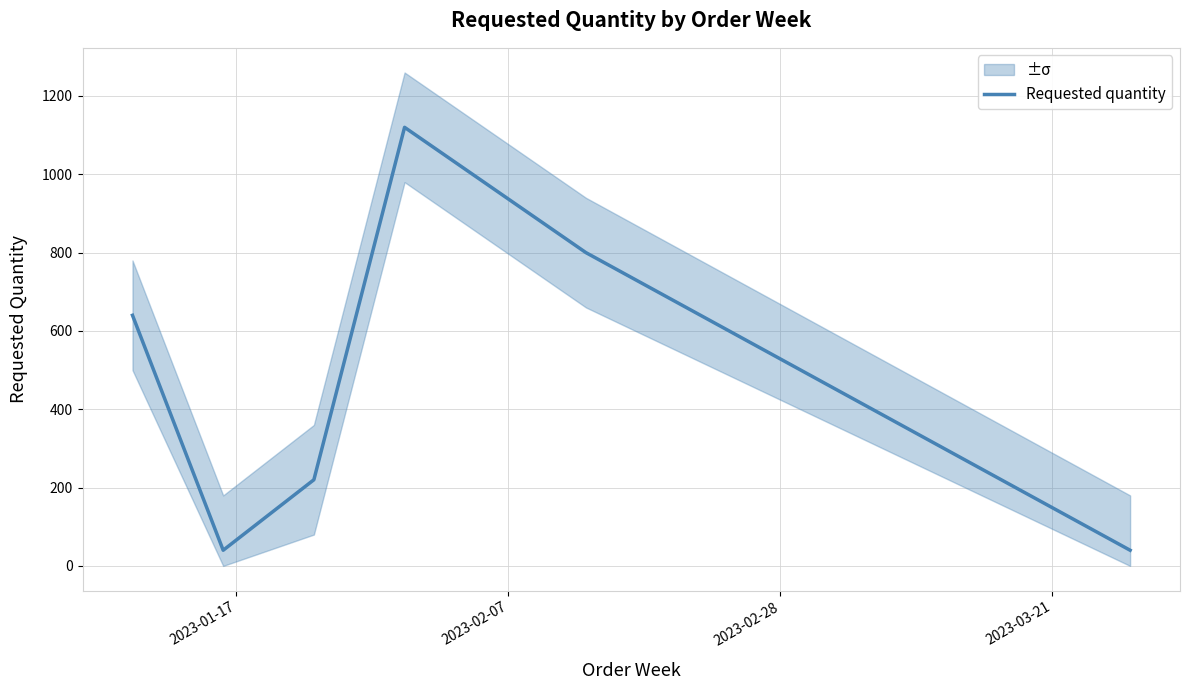

What is the minimum value for Requested quantity?

40